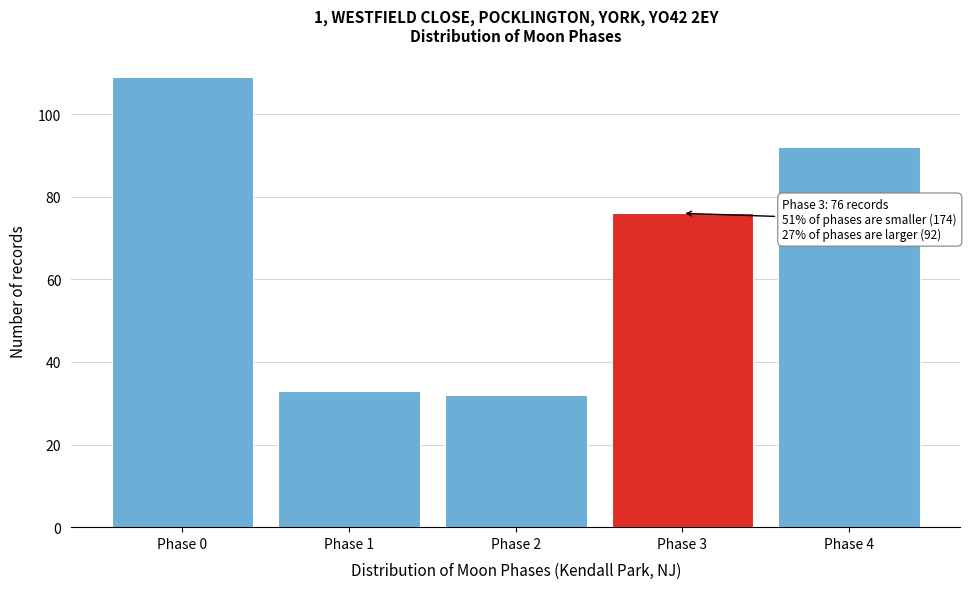

Reading left to right, transcribe all the data shown in this chart.

109	33	32	76	92